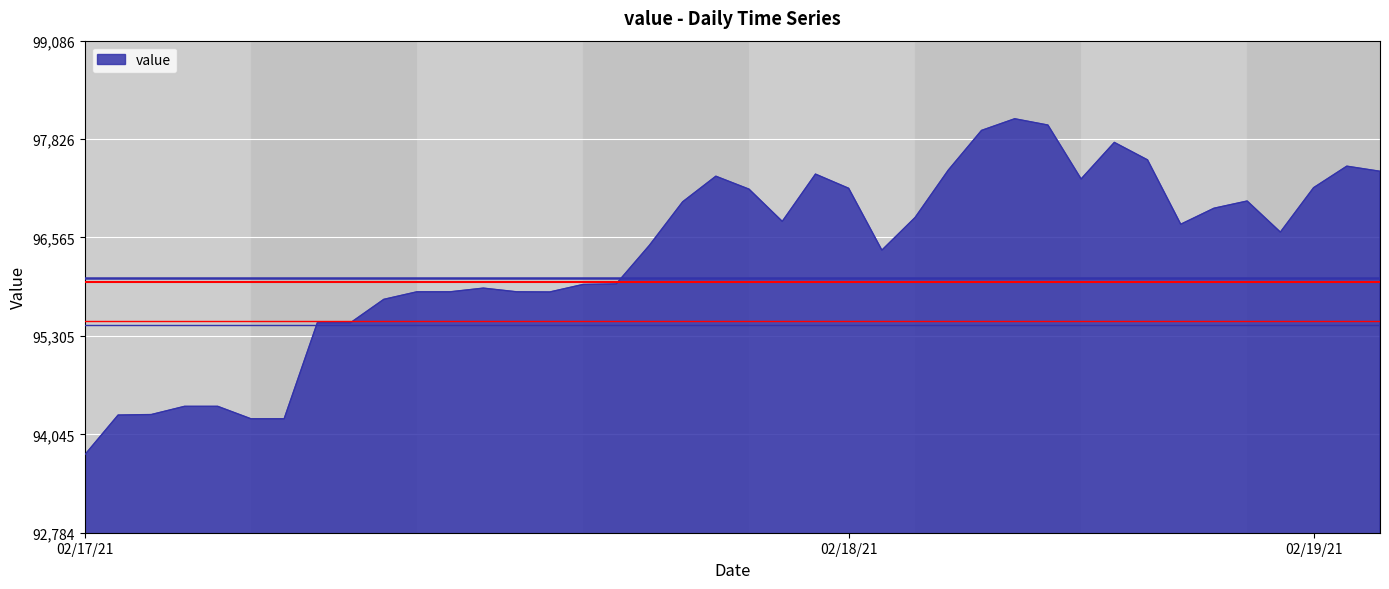

What is the greatest value displayed?

98086.8